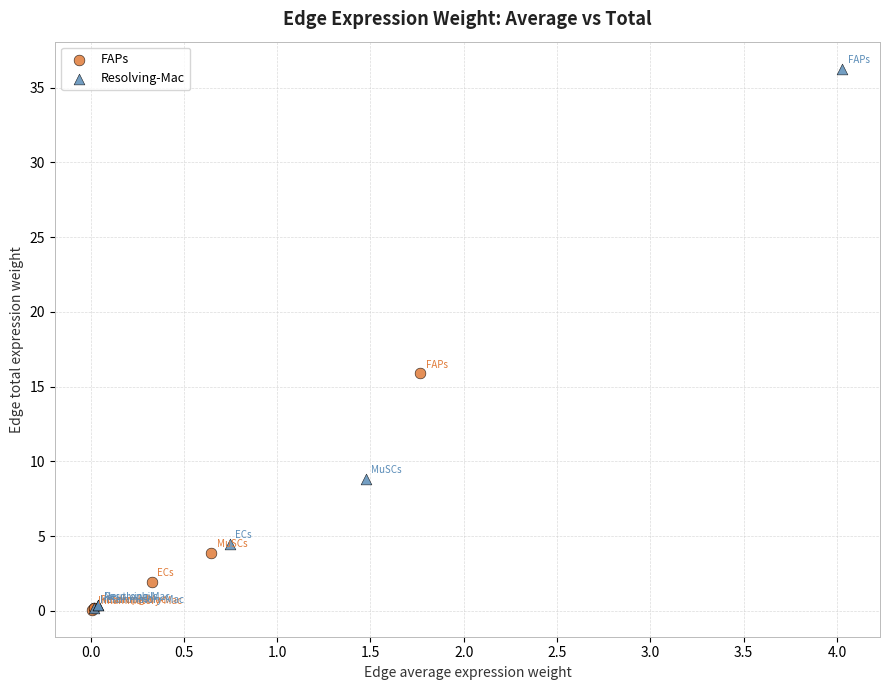

Which series has the widest spread of Y values?

Resolving-Mac